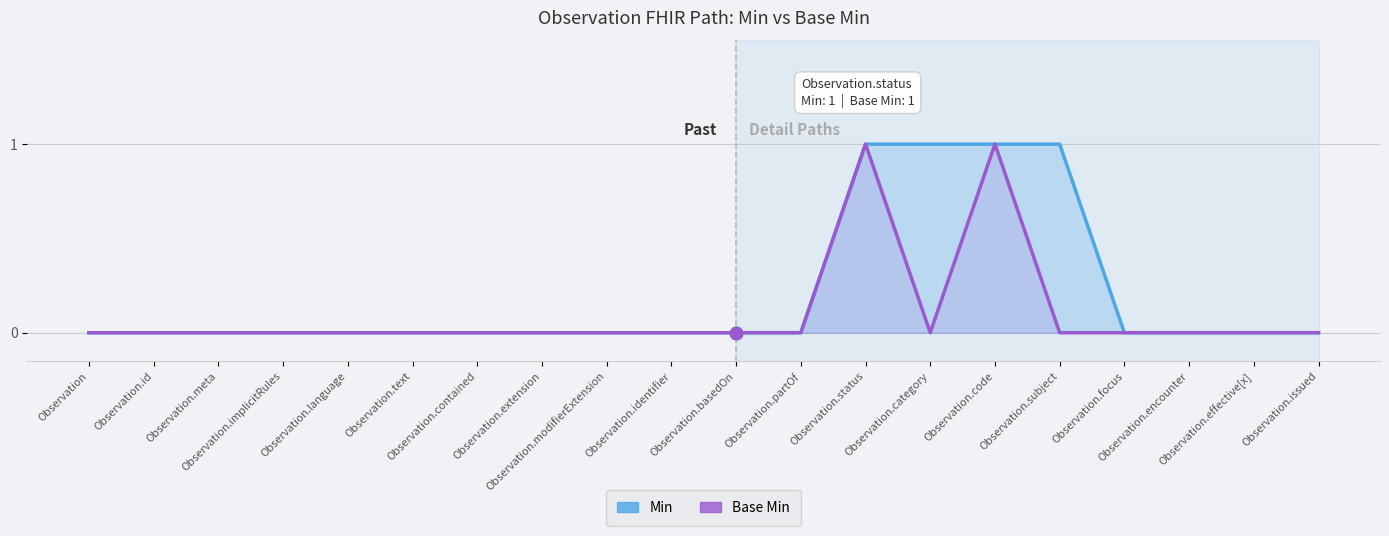

Where is the first local minimum for Base Min?

Observation.category